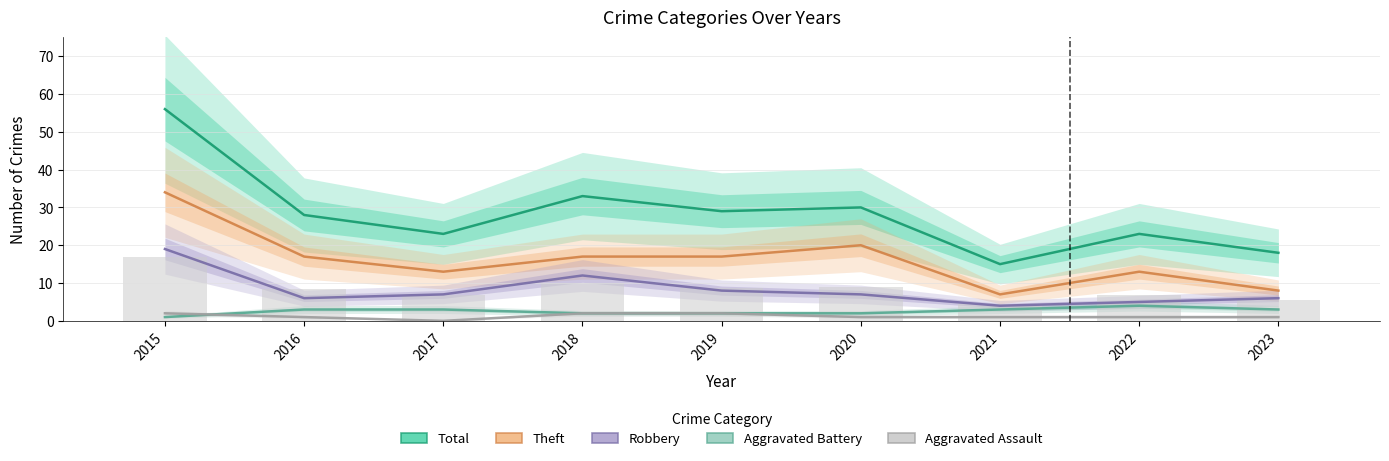

What are all the series names shown in the legend?

Total, Theft, Robbery, Aggravated Battery, Aggravated Assault